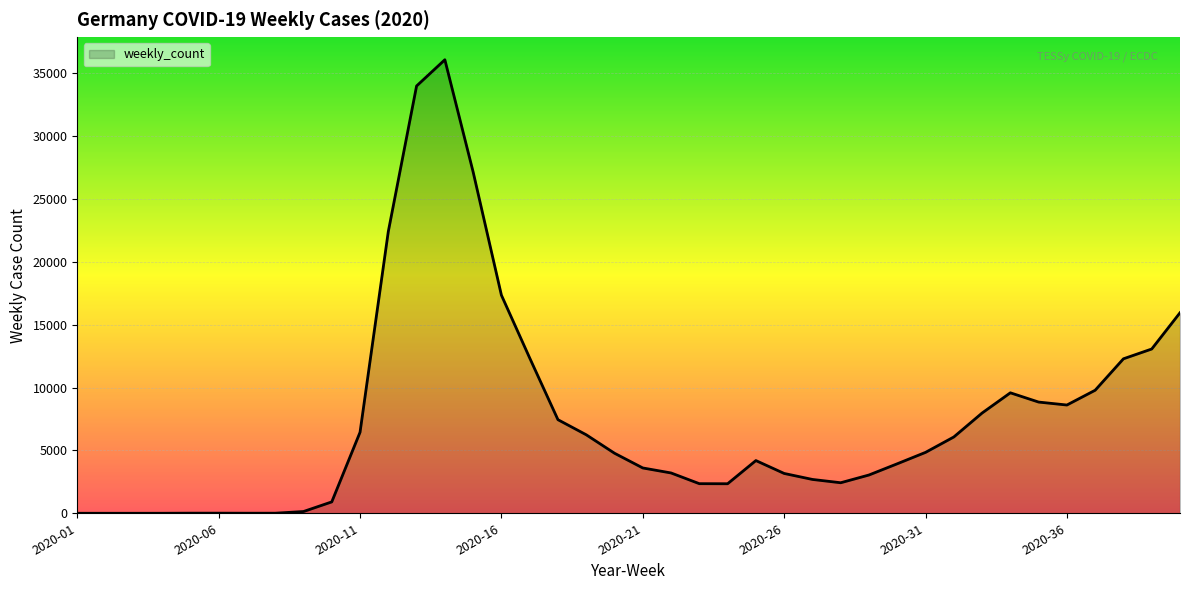

What is the maximum value shown in the chart?

36067